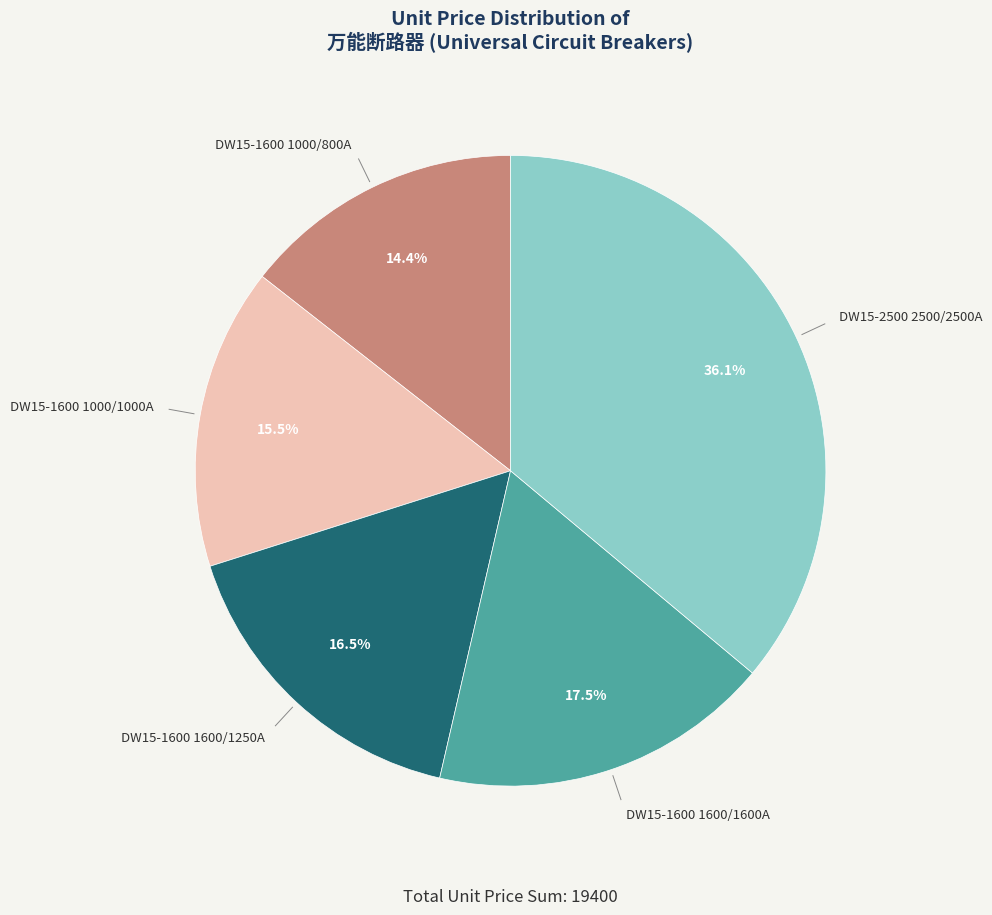

Do DW15-1600 1600/1600A and DW15-1600 1000/800A together represent more than half of the pie?

No